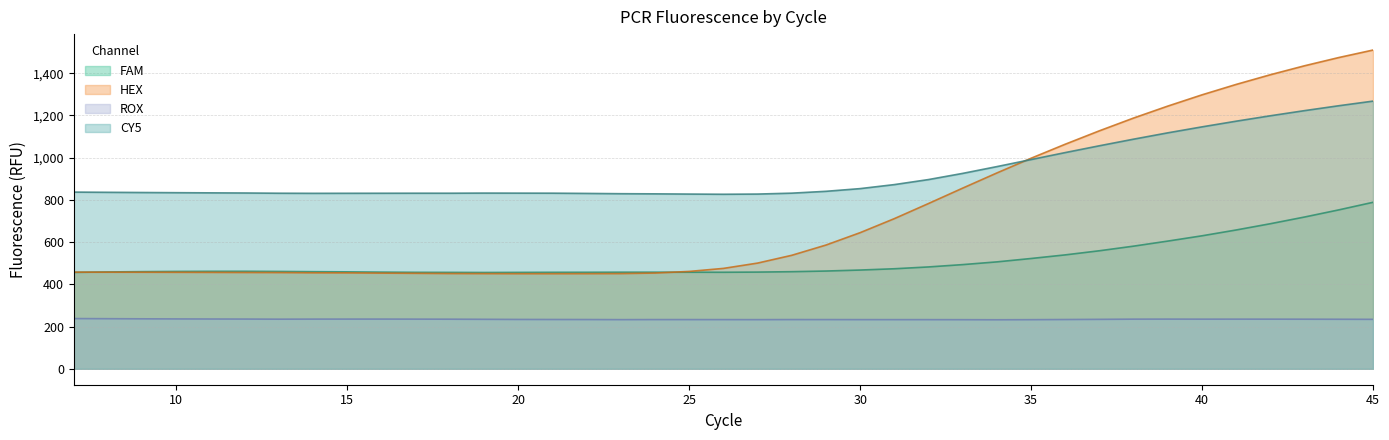

At how many categories does at least one series exceed 1343?

5